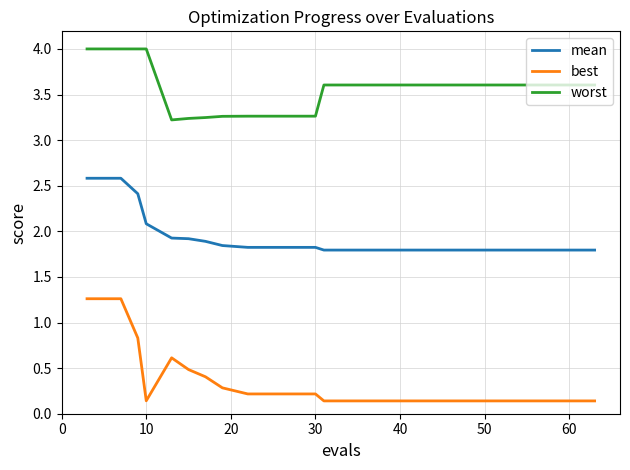

True or false: worst and best intersect in this chart.

False